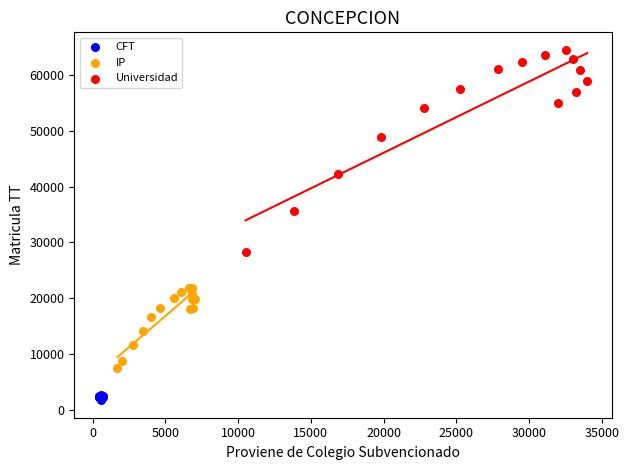

Which series has the largest Y range (max minus min)?

Universidad